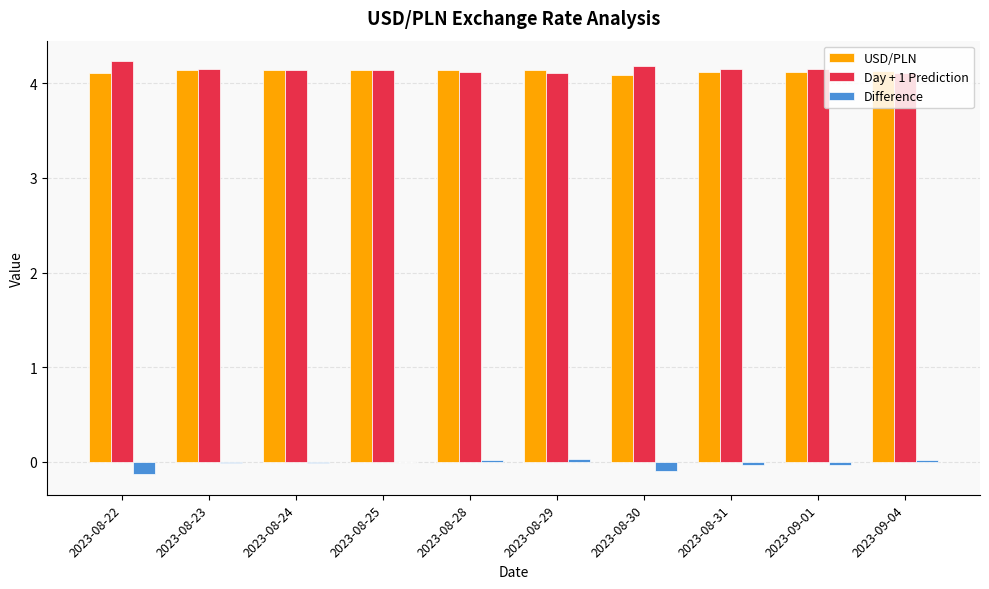

Does the chart contain stacked bars?

No